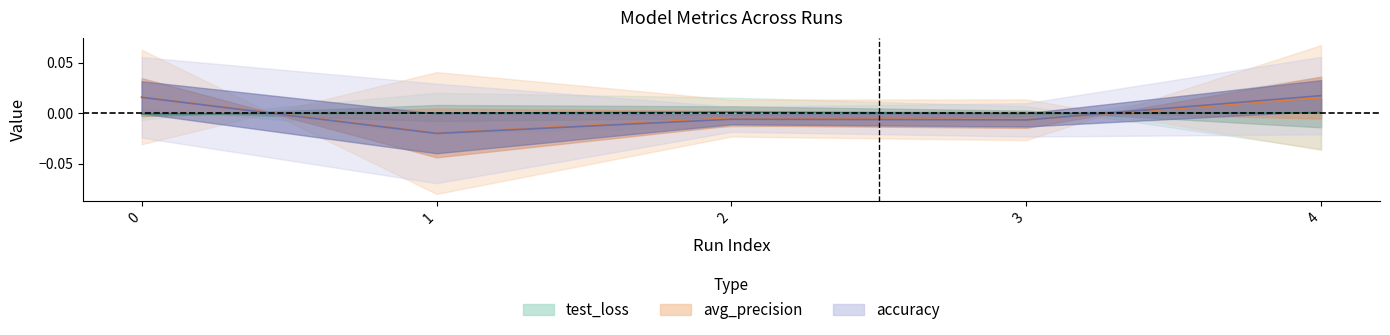

True or false: avg_precision has more than 0 points higher than both neighbors.

True